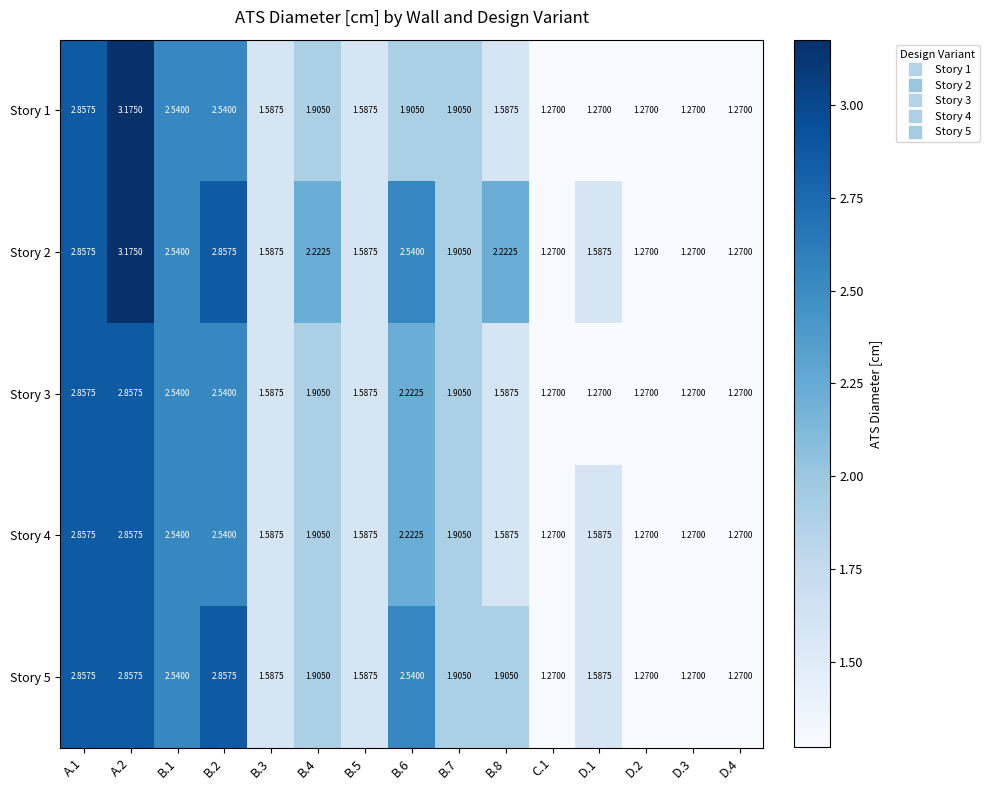

Is the value of Story 1 at B.4 greater than the value of Story 2 at B.5?

Yes